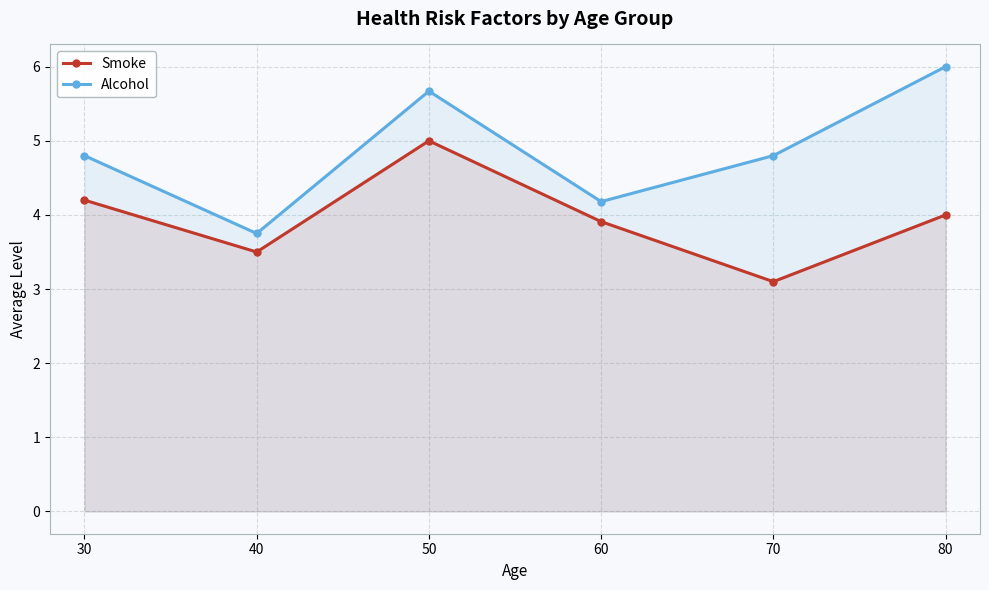

What value does the Smoke series have at 40?

3.5